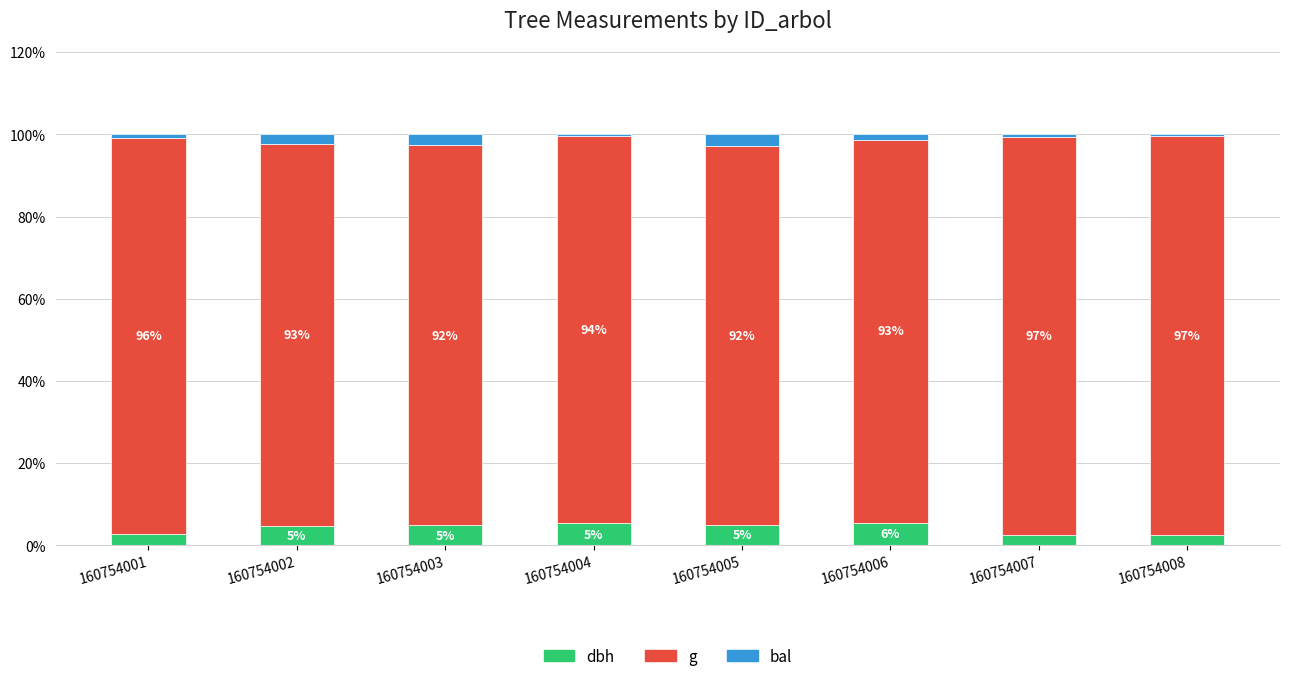

Are the bars horizontal?

No